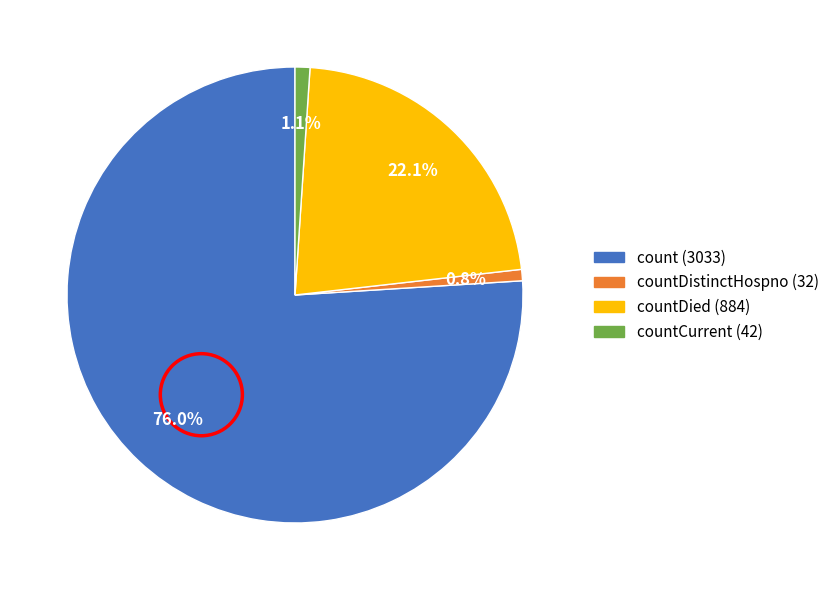

Does any single category account for the majority?

Yes